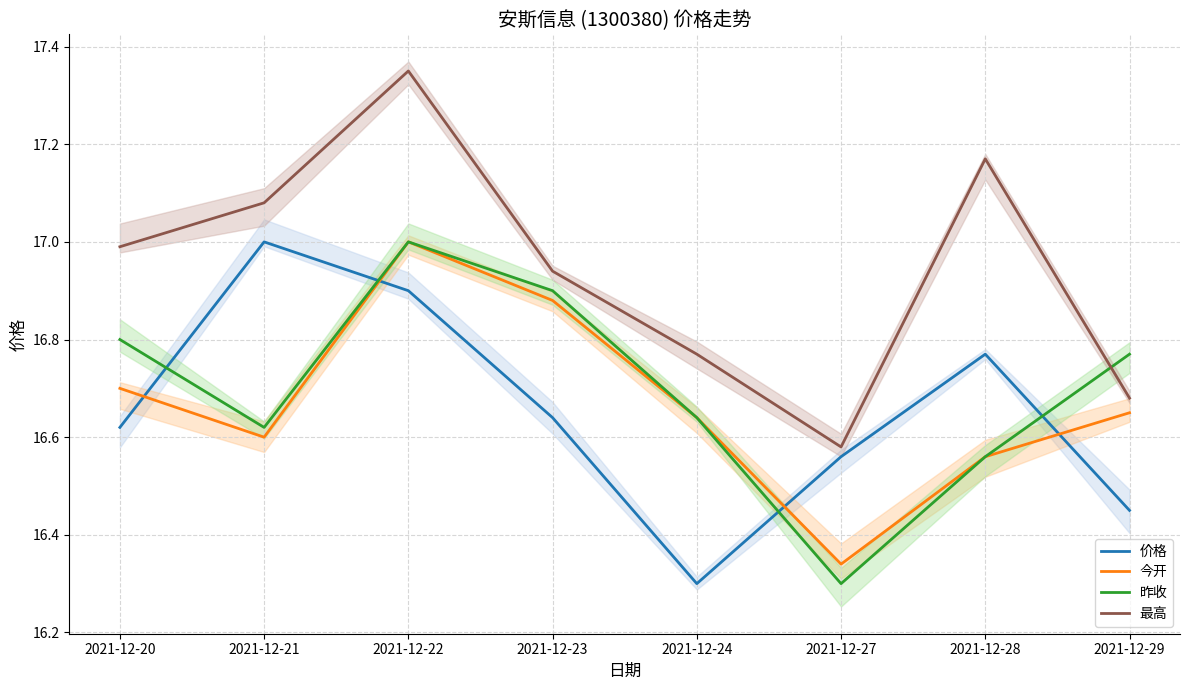

What are all the series names shown in the legend?

价格, 今开, 昨收, 最高